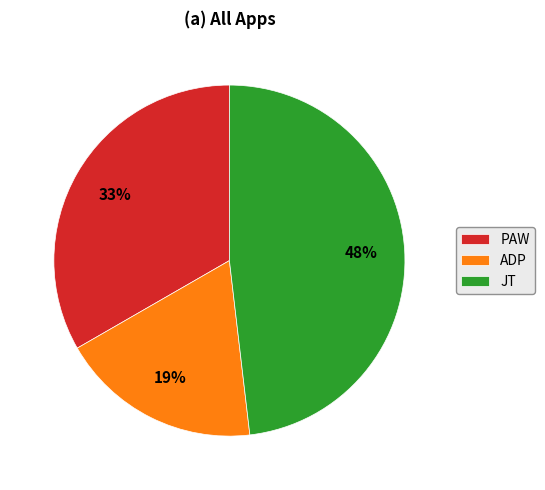

Which category has the biggest portion of the pie?

JT